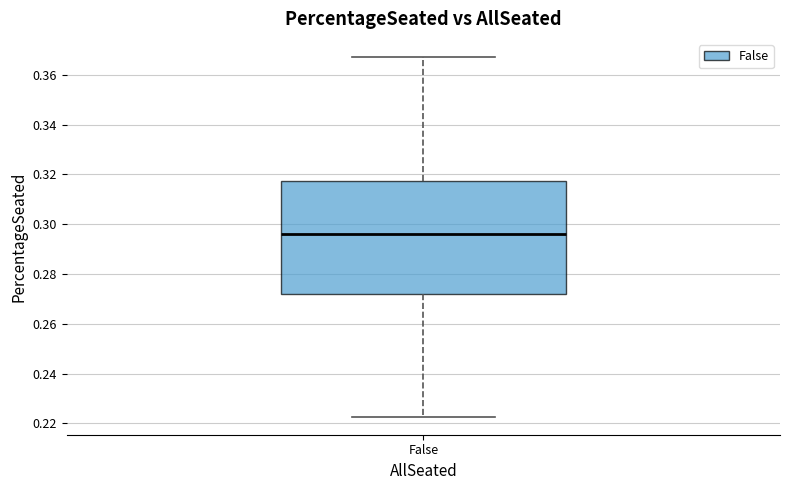

Transcribe this box plot: give where the median line is, the range the box spans, and where the two whiskers end, as read against the y-axis. The values are not printed on the chart, so give them approximately, as read against the axis.

median 0.296, box 0.272 to 0.318, whiskers 0.222 to 0.368